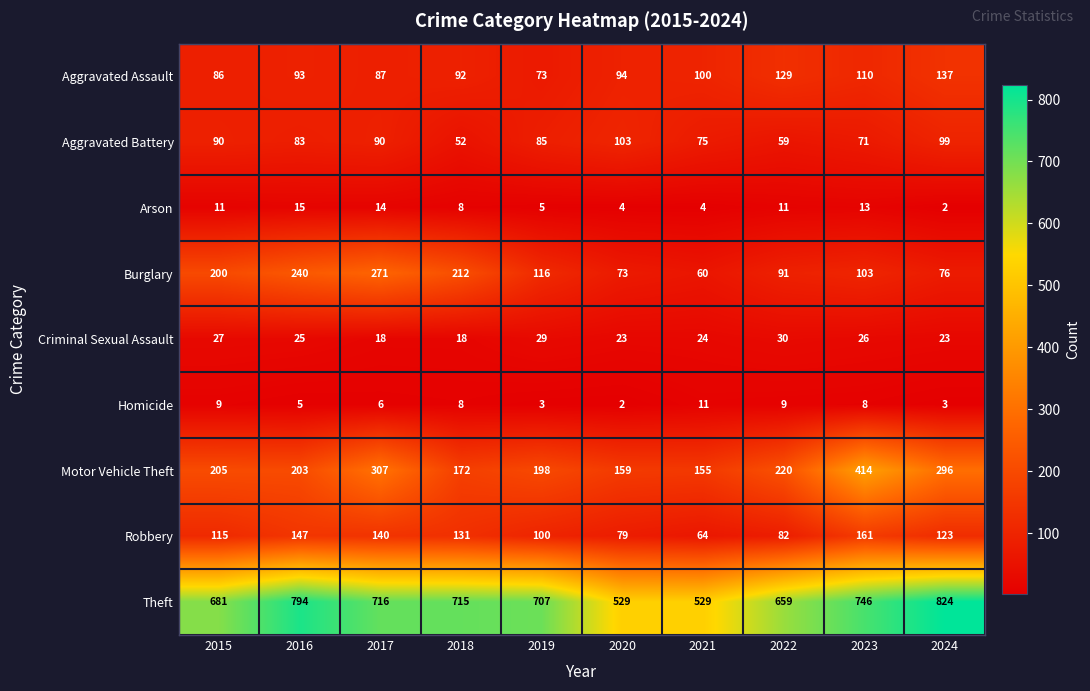

How many data points does each series have?

10